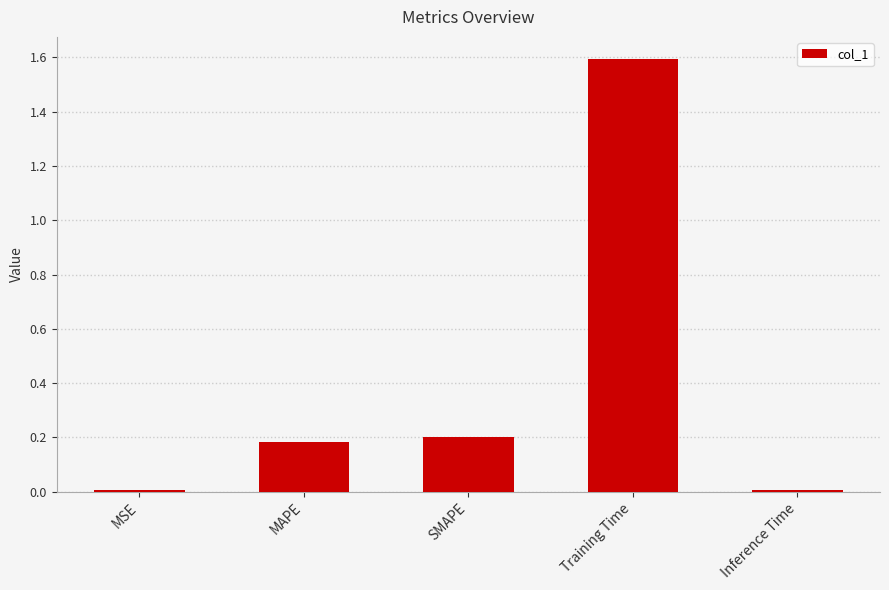

What is the change in value from MAPE to Training Time?

+1.4